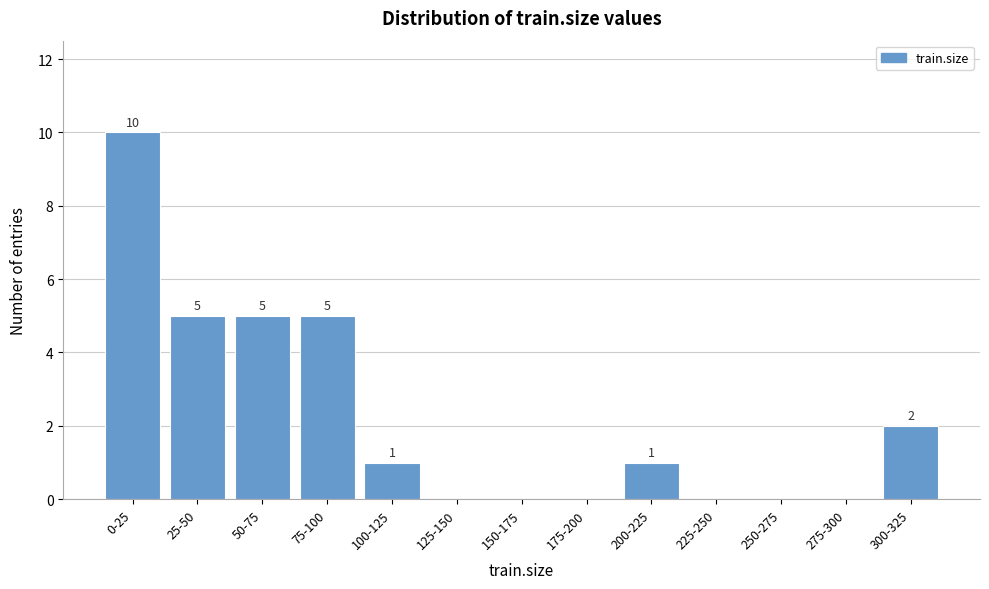

Reading left to right, what are all the values shown in this chart?

0-25=10	25-50=5	50-75=5	75-100=5	100-125=1	125-150=0	150-175=0	175-200=0	200-225=1	225-250=0	250-275=0	275-300=0	300-325=2